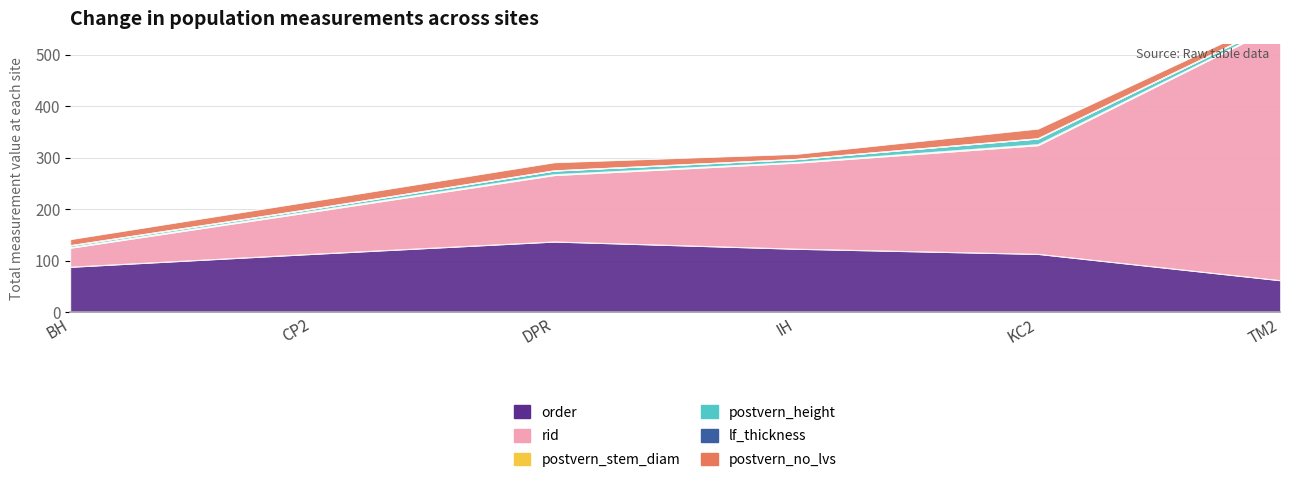

Does the chart have visible grid lines?

Yes